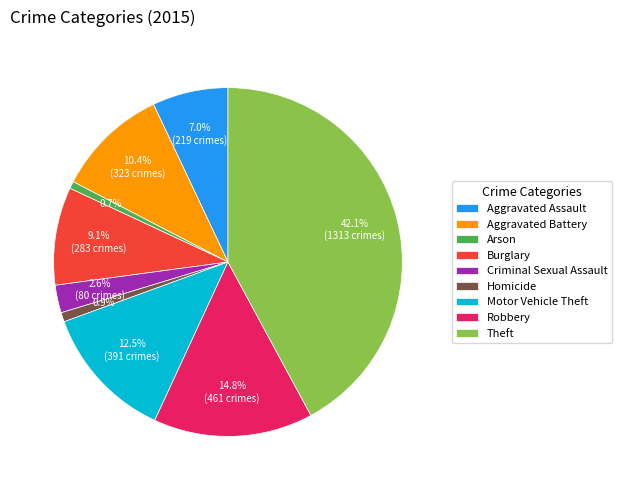

Do Motor Vehicle Theft and Aggravated Battery together represent more than half of the pie?

No